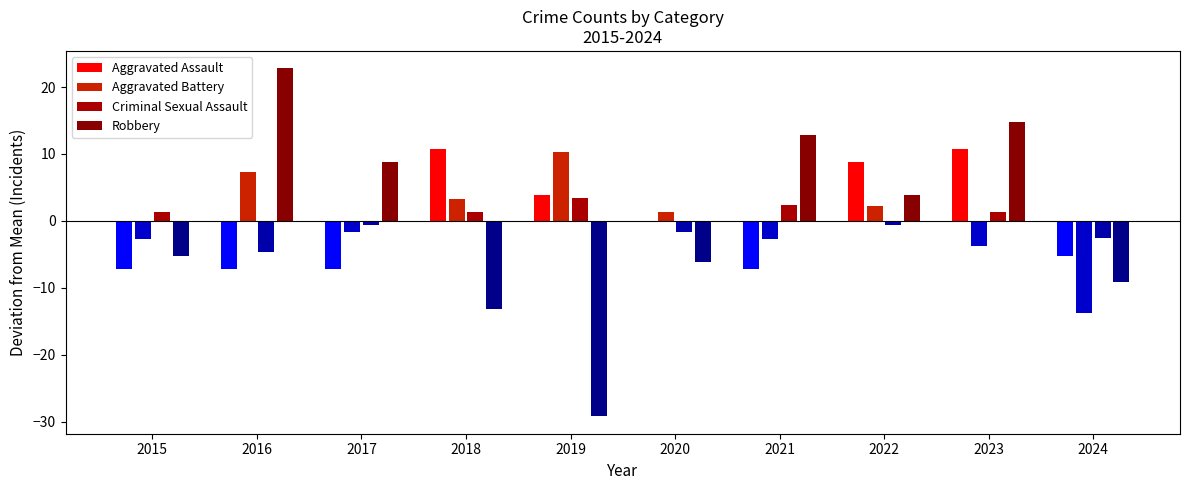

How many series are shown in this chart?

4